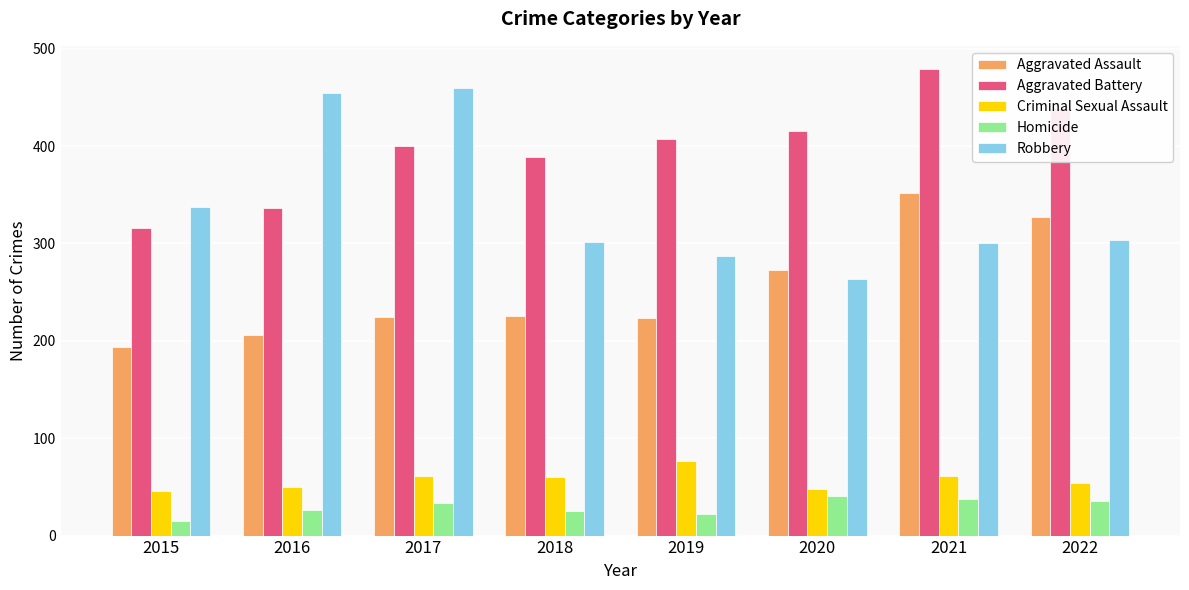

Read the Homicide value at 2015.

15